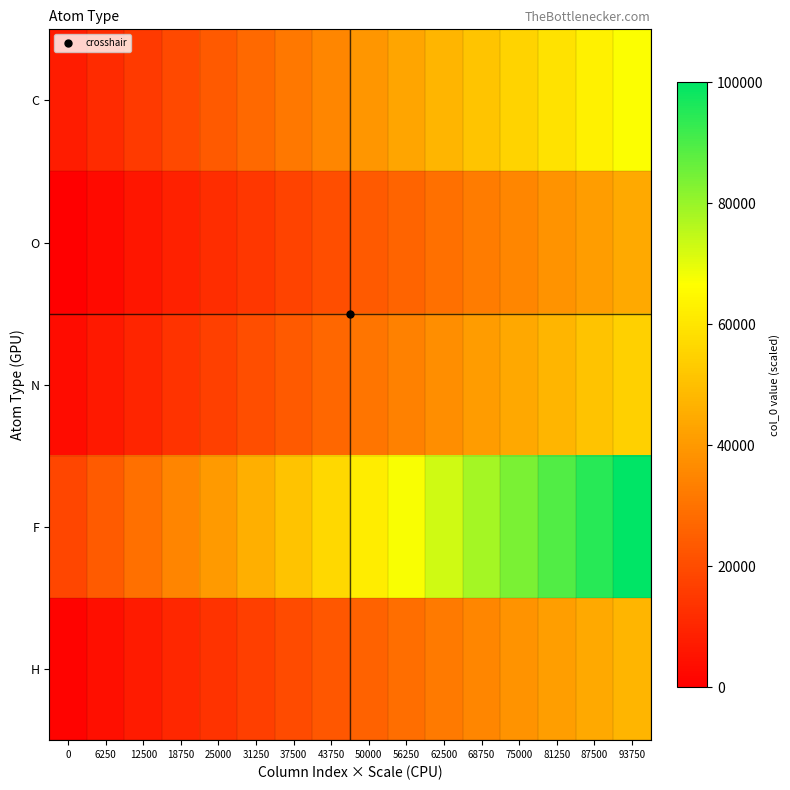

Which series has the widest spread of values?

F